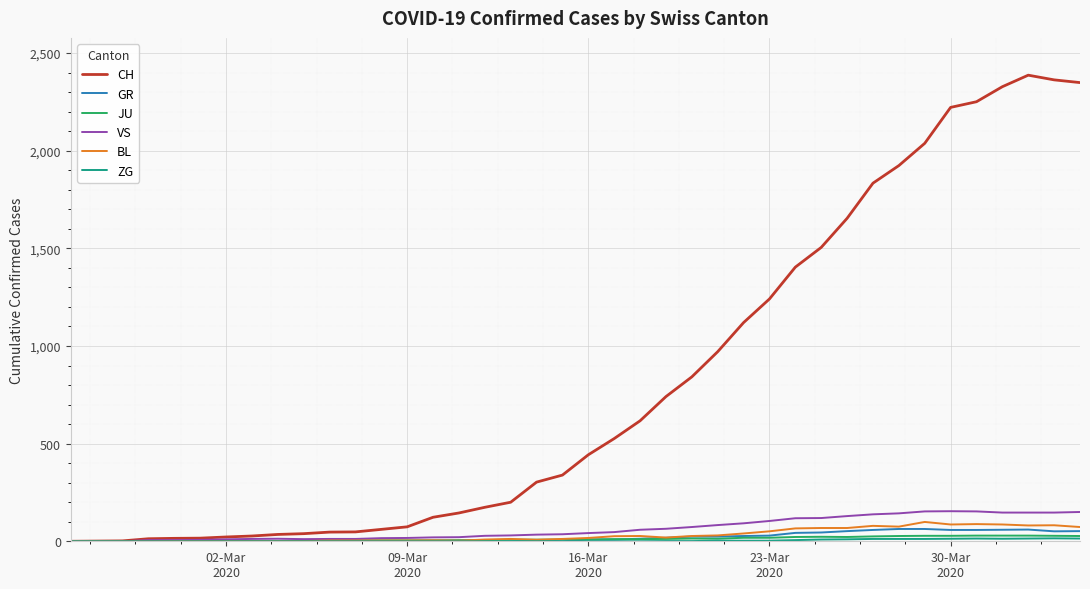

Which series has the widest spread of values?

CH